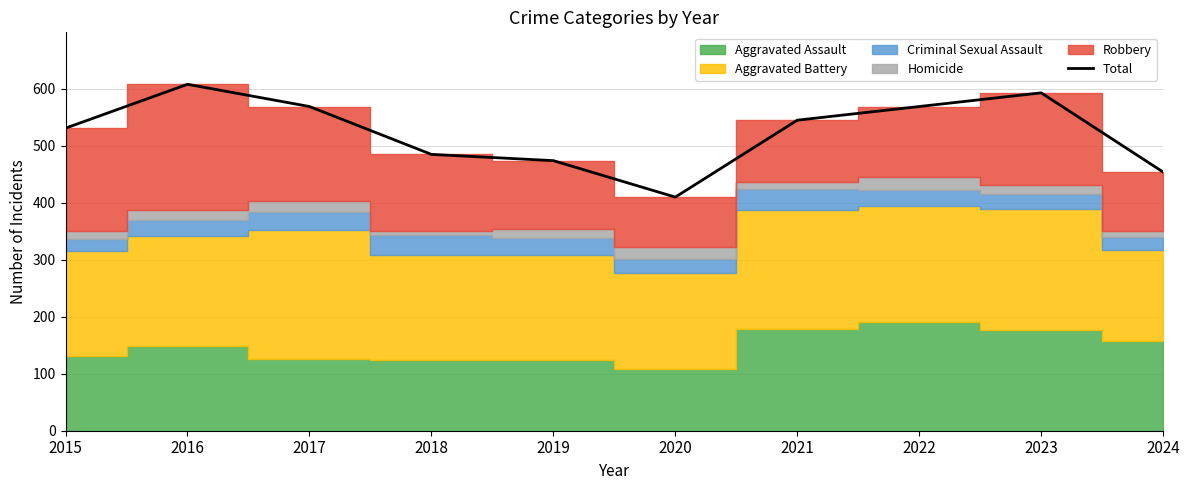

At which category does the data reach its first local valley?

2020